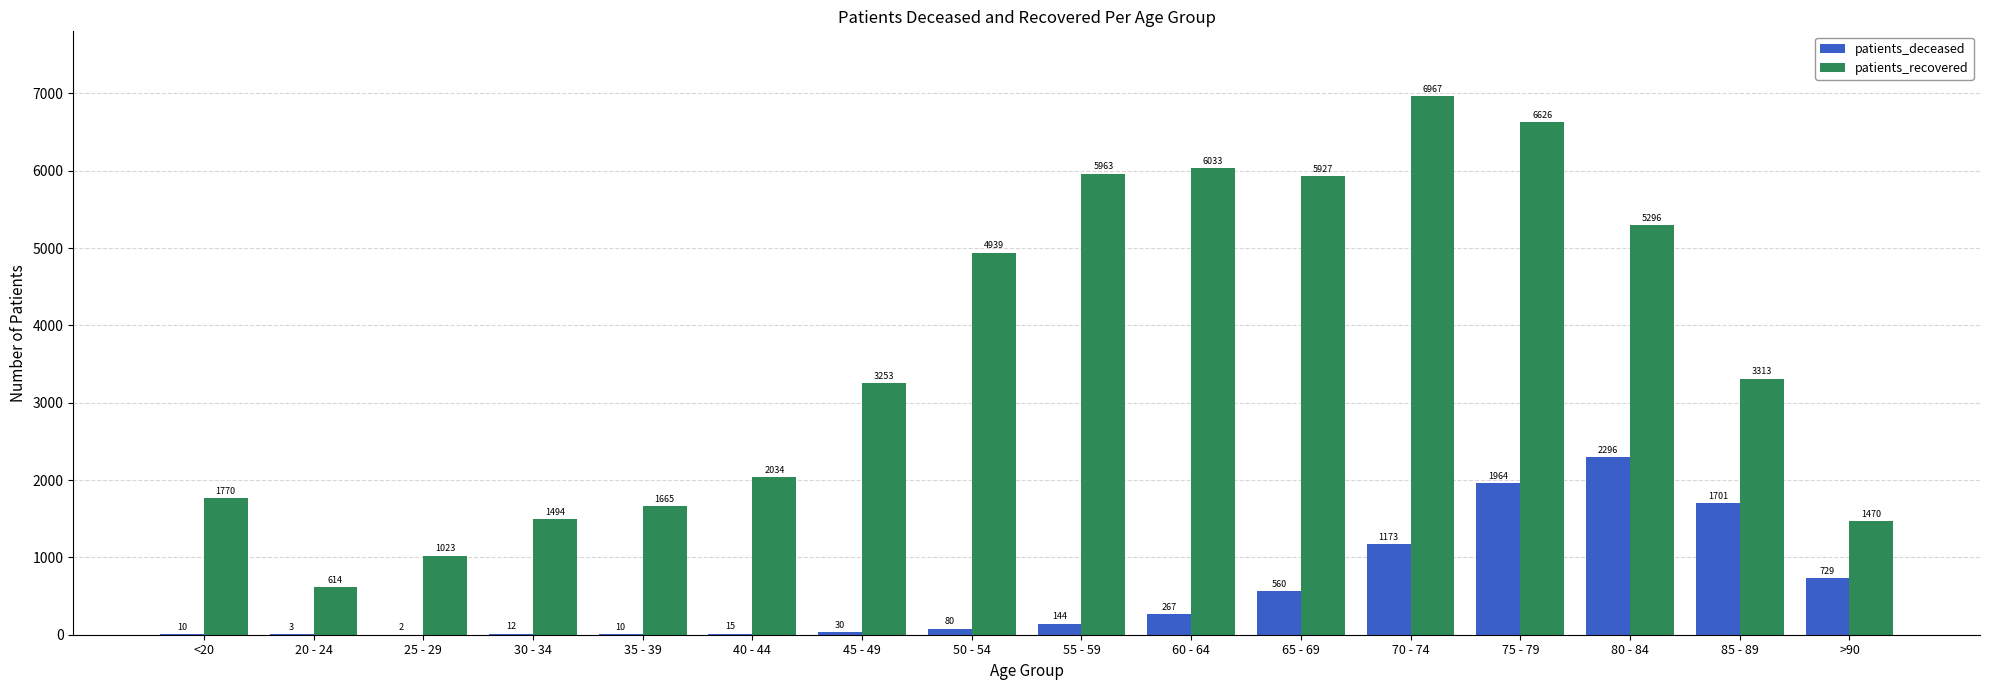

What are all the series names shown in the legend?

patients_deceased, patients_recovered